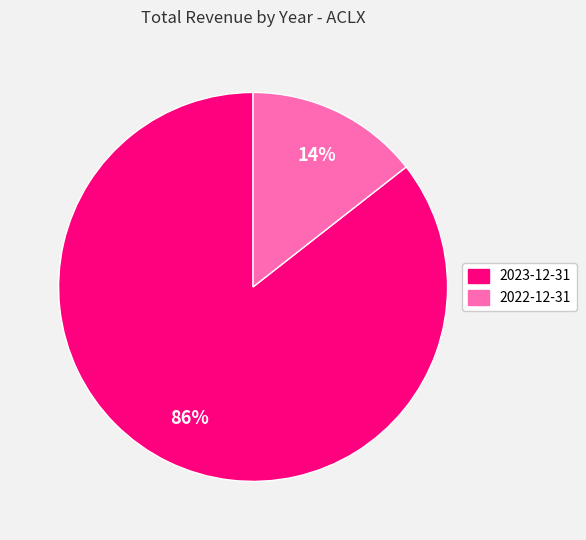

Combined, do 2022-12-31 and 2023-12-31 account for over 50%?

Yes